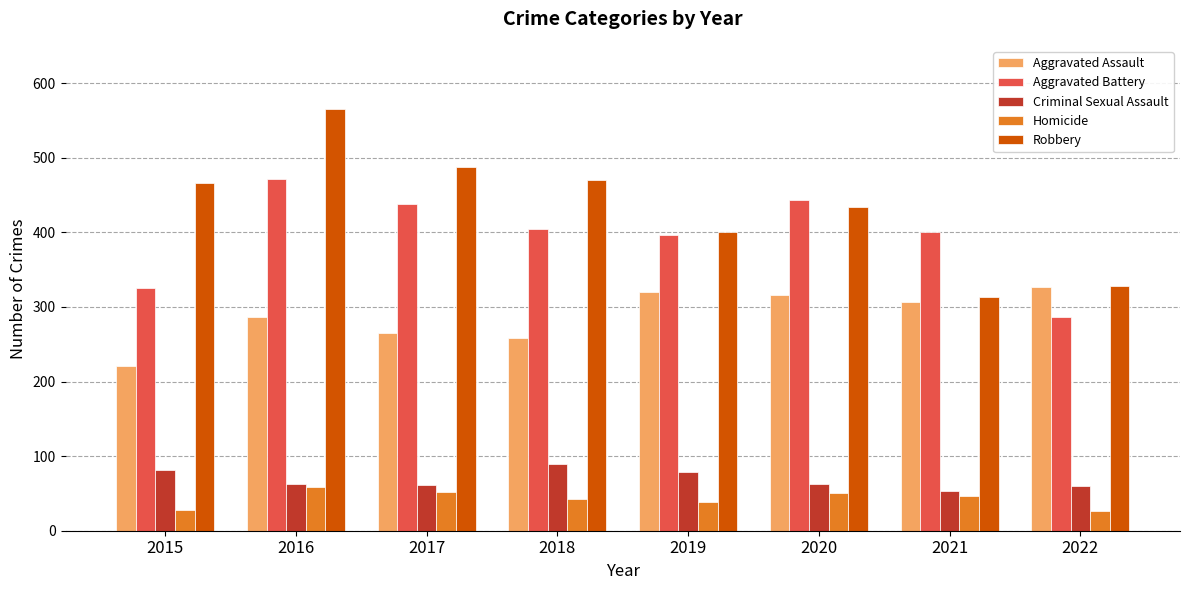

What is the maximum value shown in the chart?

565